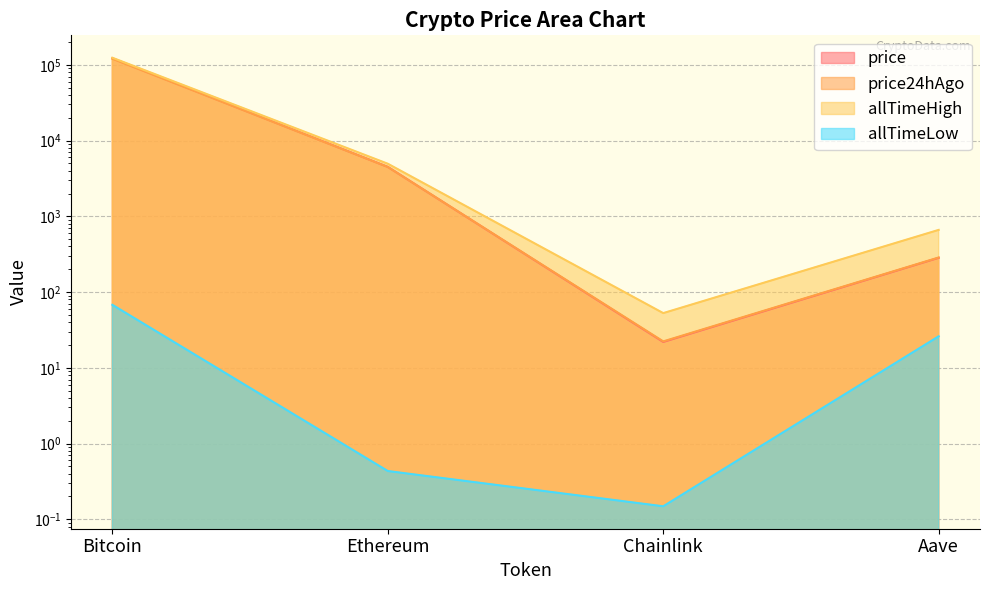

What is the sum of all allTimeLow values?

94.4